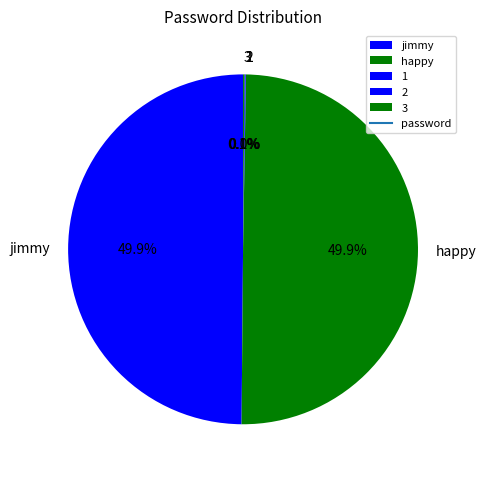

Is there a majority slice in this chart?

No